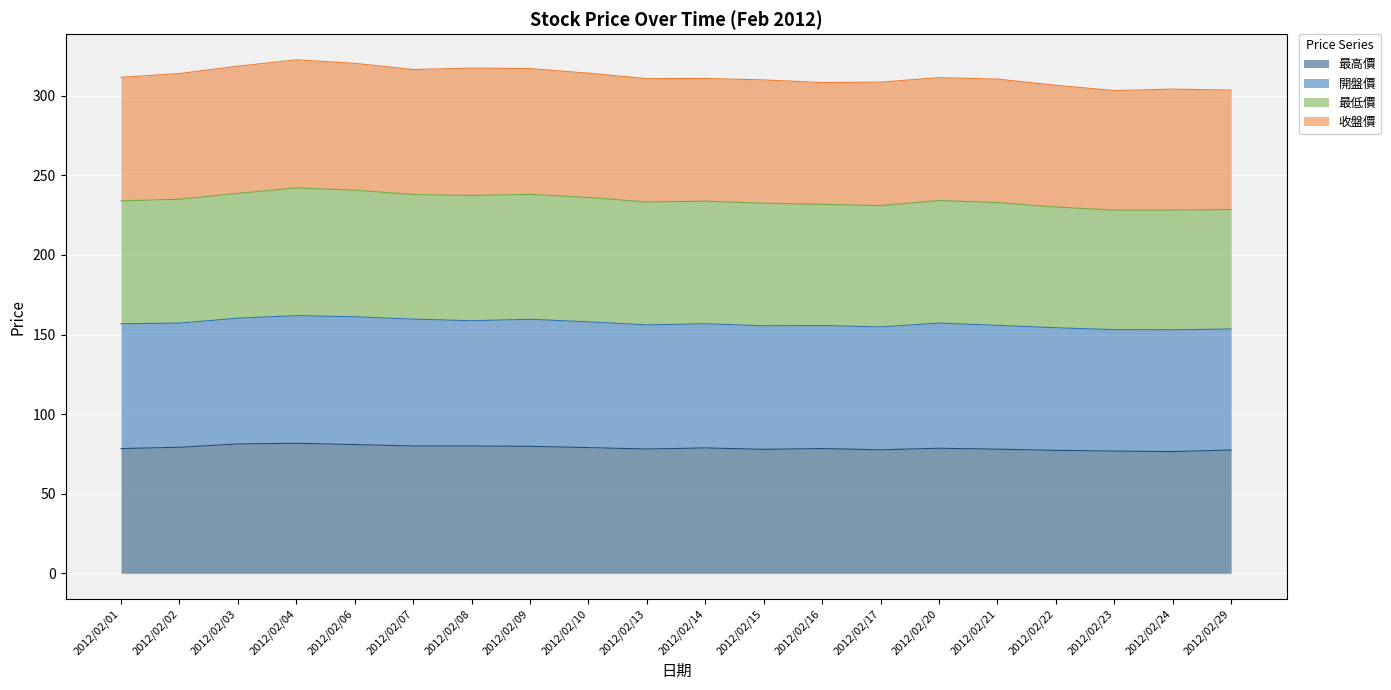

What is the difference between the highest and lowest values at 2012/02/04?

240.9